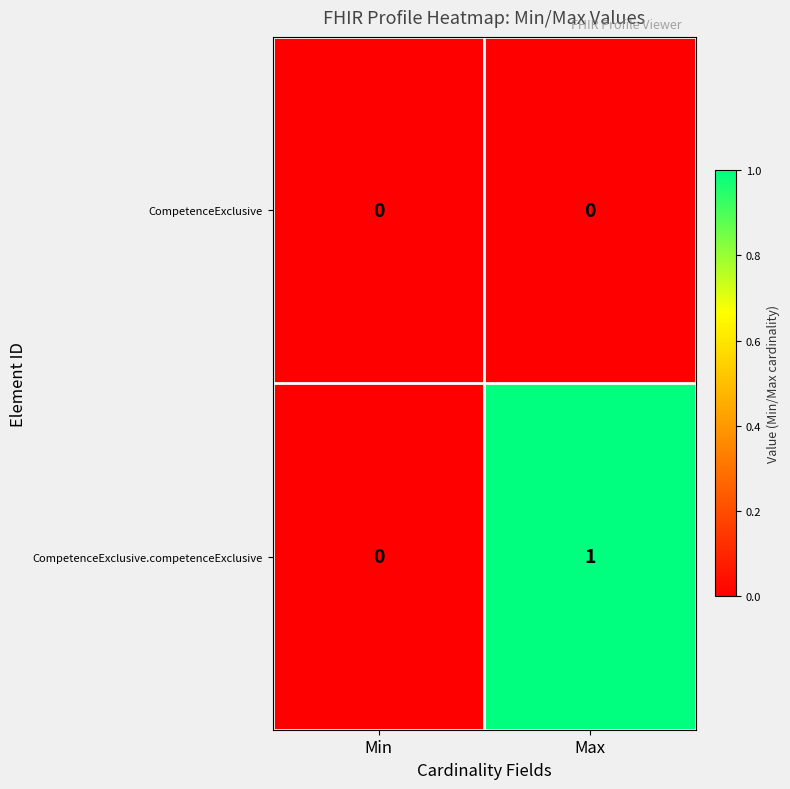

Which series changed the most between Min and Max?

CompetenceExclusive.competenceExclusive